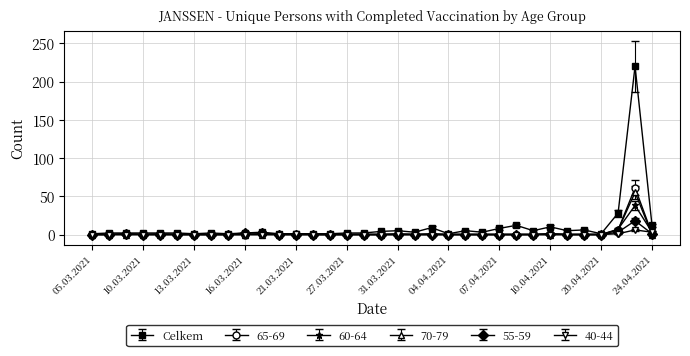

What is the sum of all 70-79 values?

62